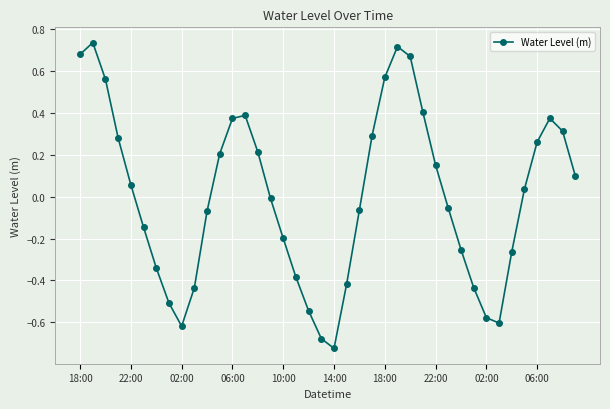

How many points are lower than both their immediate neighbors (excluding endpoints)?

3